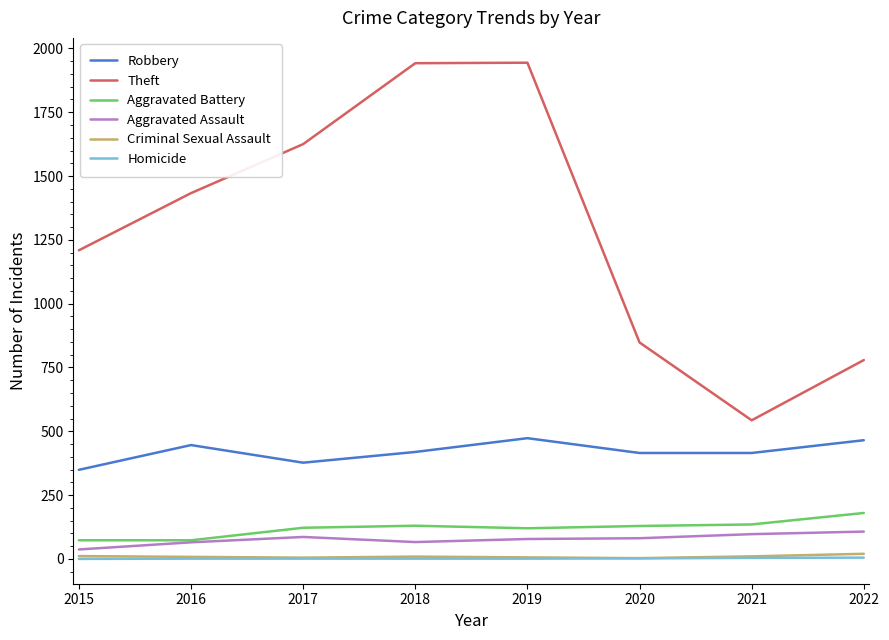

True or false: Robbery and Homicide cross at least once.

False